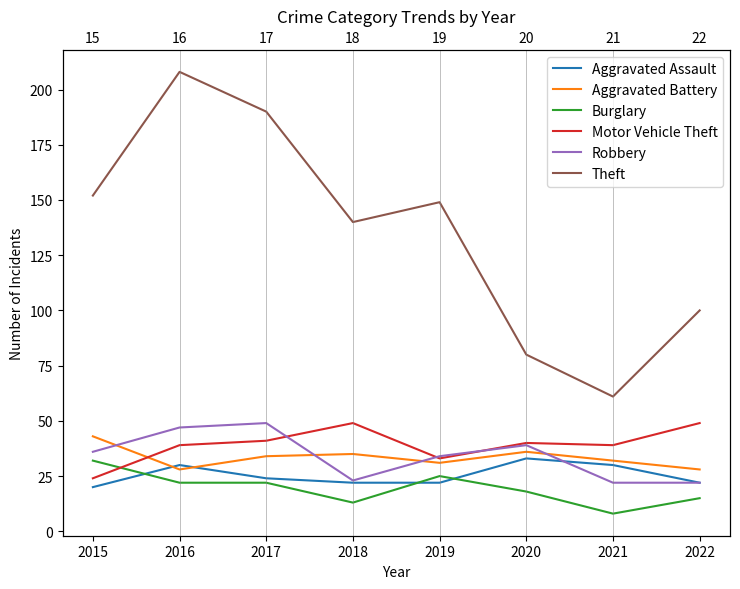

How many data points in Aggravated Battery are less than 34?

4